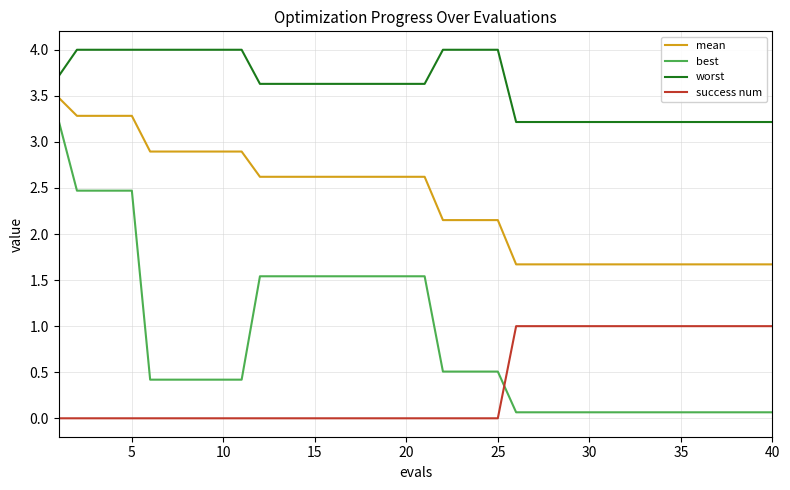

True or false: success num and mean intersect in this chart.

False